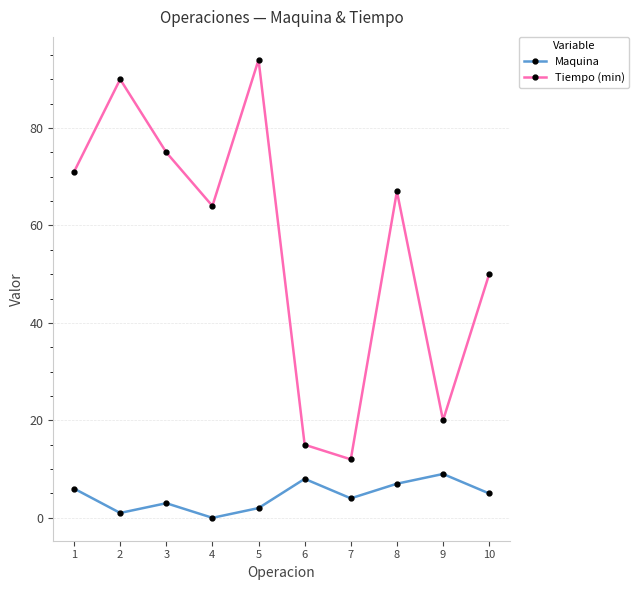

What is the difference between the second highest and second lowest values in the Tiempo (min) series?

75